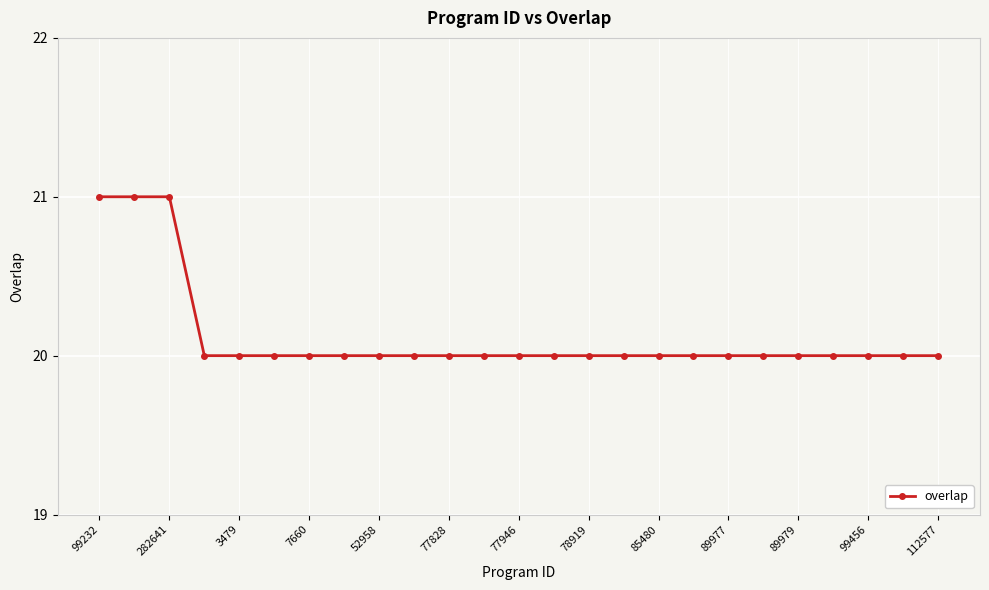

What is the value of the 7th point from the left?

20